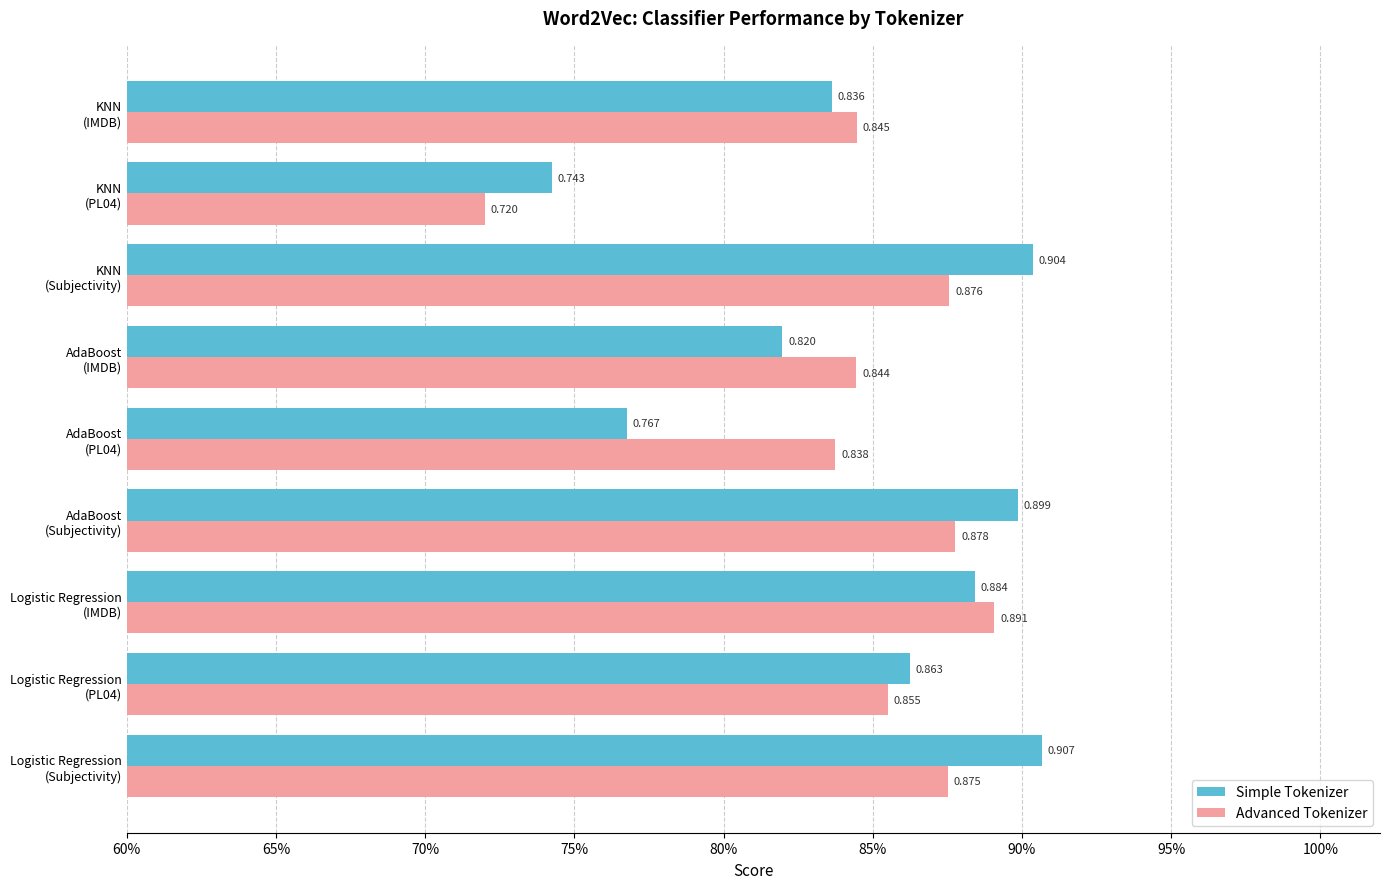

Which category has the lowest value across all series?

KNN
(PL04)